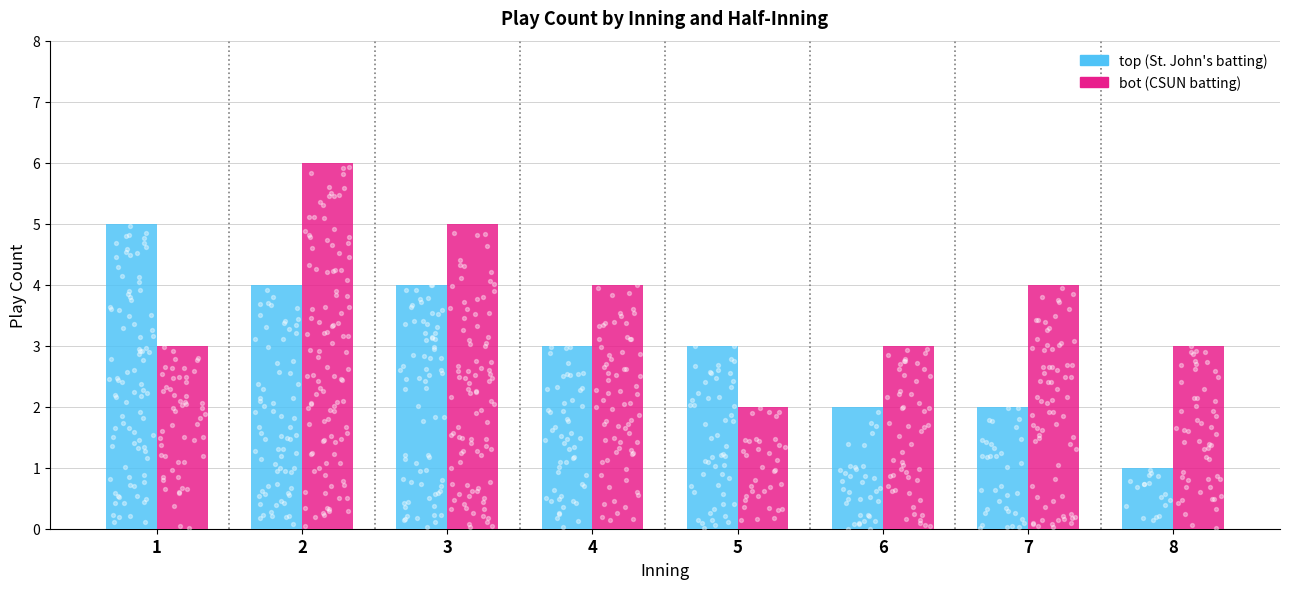

What are all the series names shown in the legend?

top (St. John's batting), bot (CSUN batting)